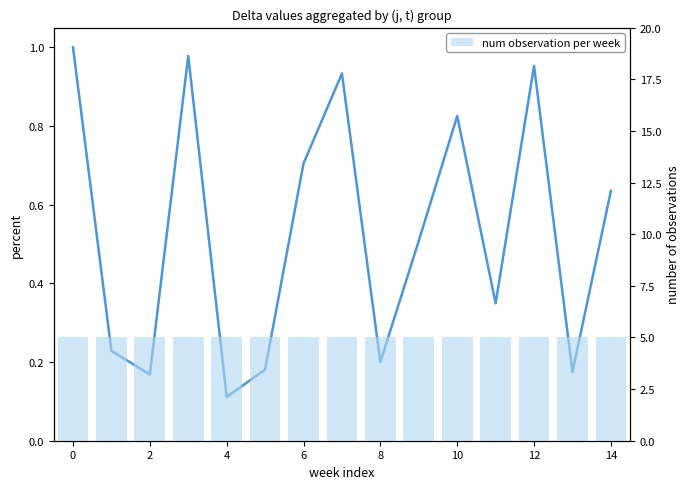

What is the difference between the highest and lowest values at 13?

4.8